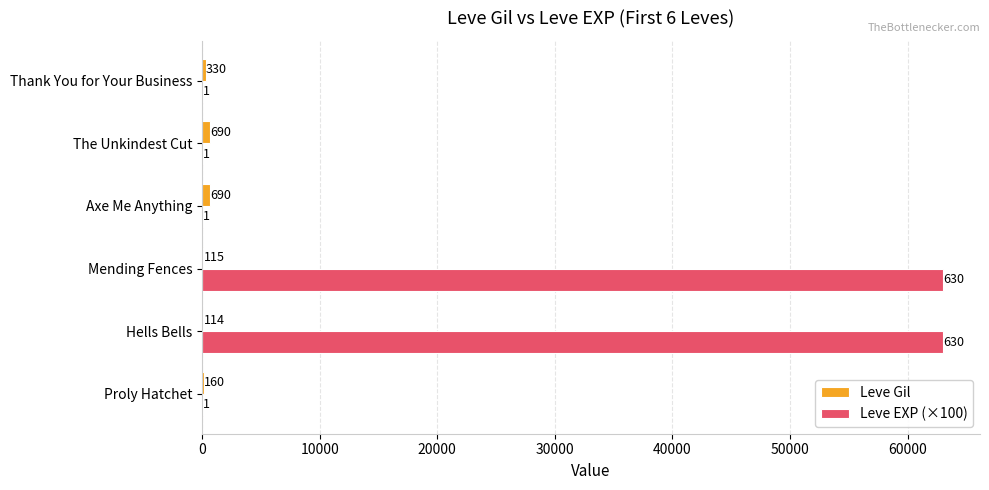

What is the sum of all Leve EXP (×100) values?

126400